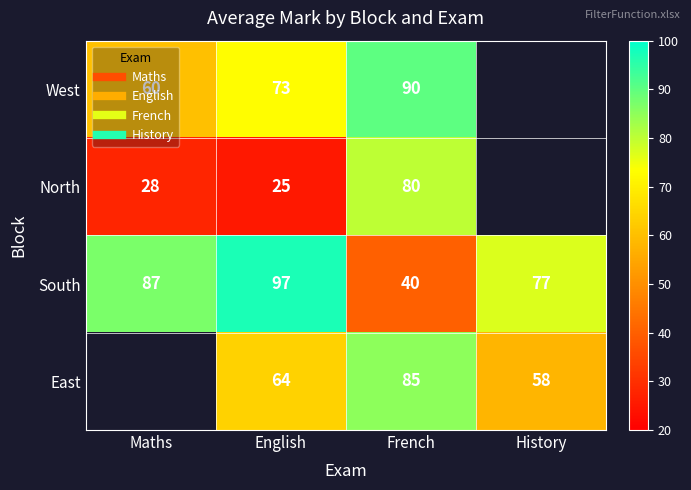

Which series has the largest total across all categories?

South